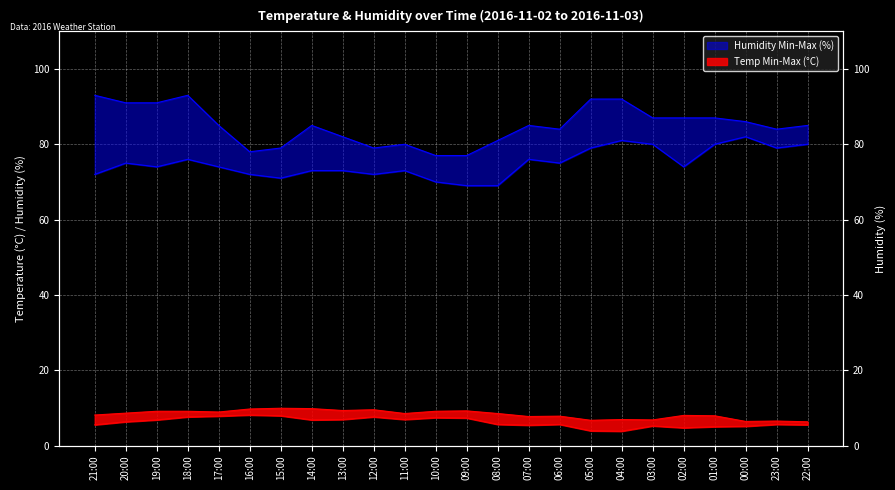

True or false: Temp Max and Humidity Max intersect in this chart.

False